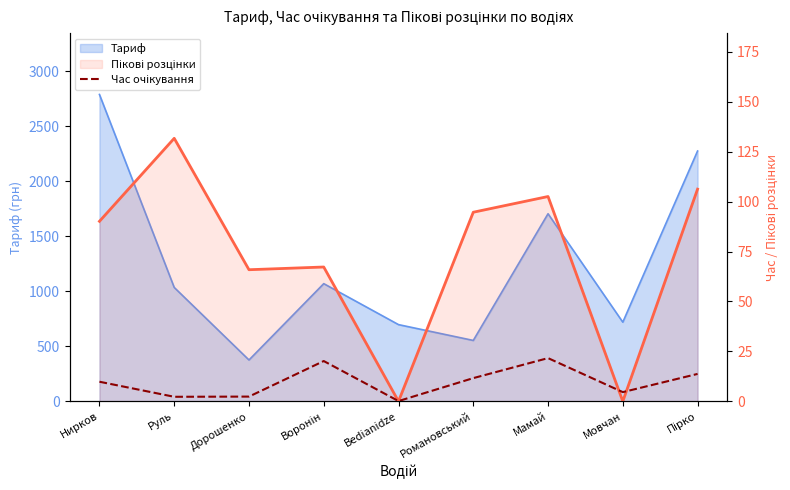

How many times do Пікові розцінки and Час очікування cross each other?

4